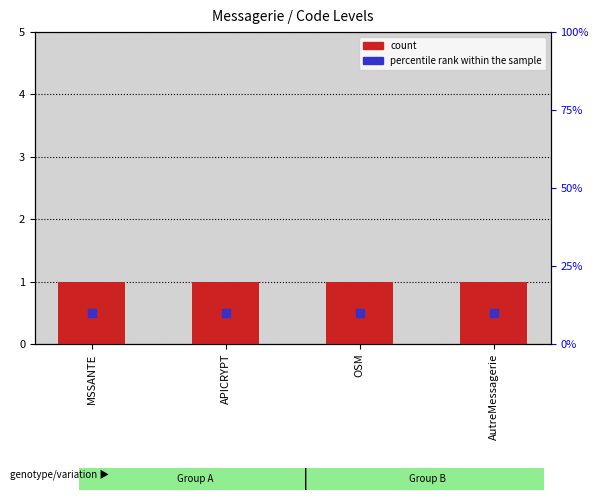

Which series has the largest total across all categories?

count